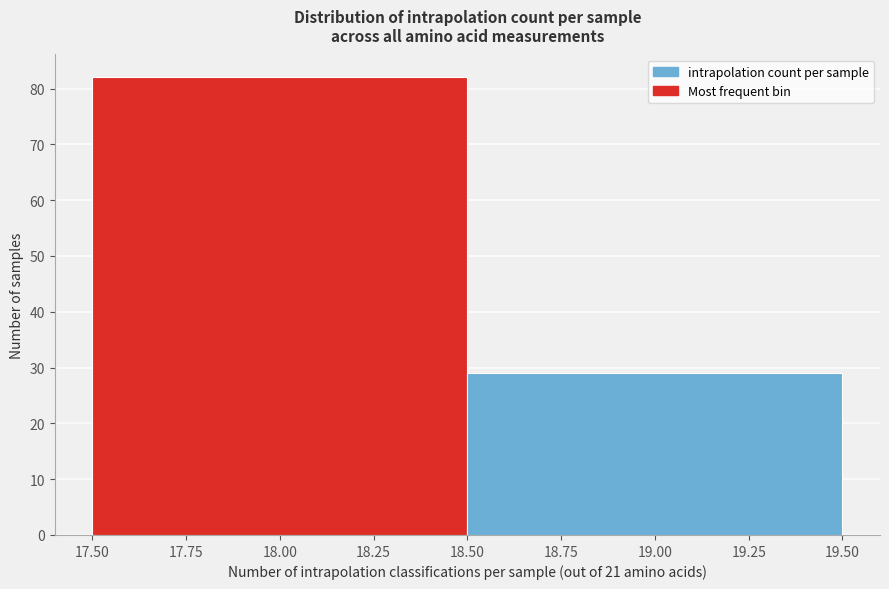

What is the height of the bar covering 18.50 to 19.50 on the x-axis? The values are not printed on the chart, so give them approximately, as read against the axis.

29